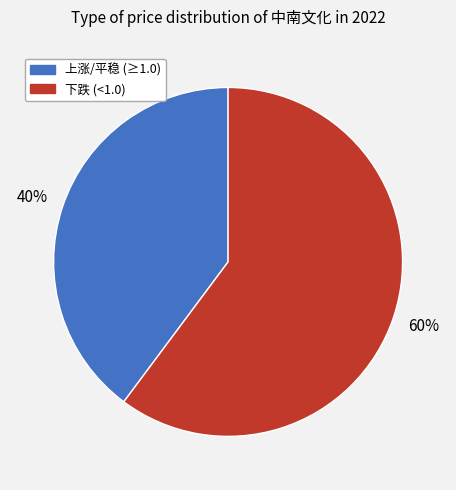

Is there a majority slice in this chart?

Yes